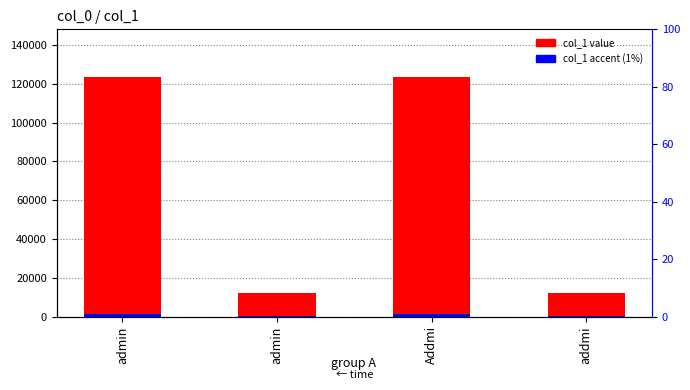

How many distinct data groups are displayed?

2